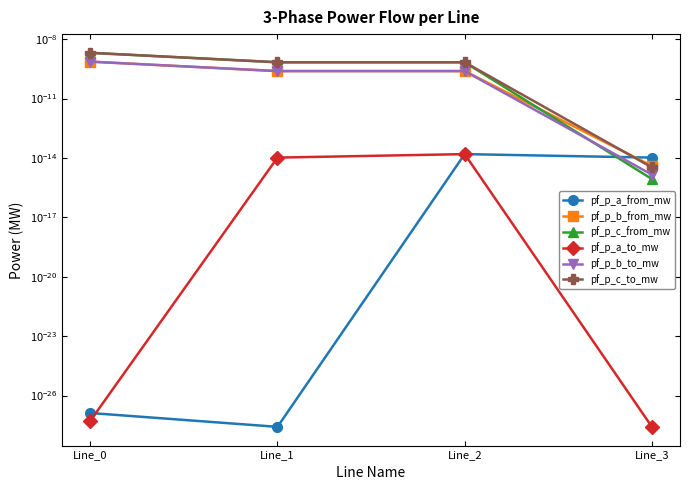

True or false: pf_p_c_to_mw and pf_p_b_to_mw cross at least once.

False